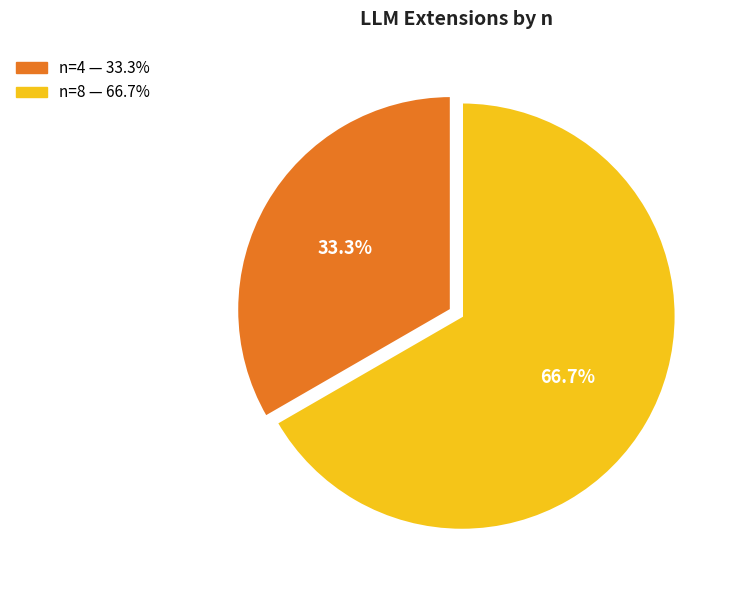

What is the total percentage of n=4 and n=8?

100.0%